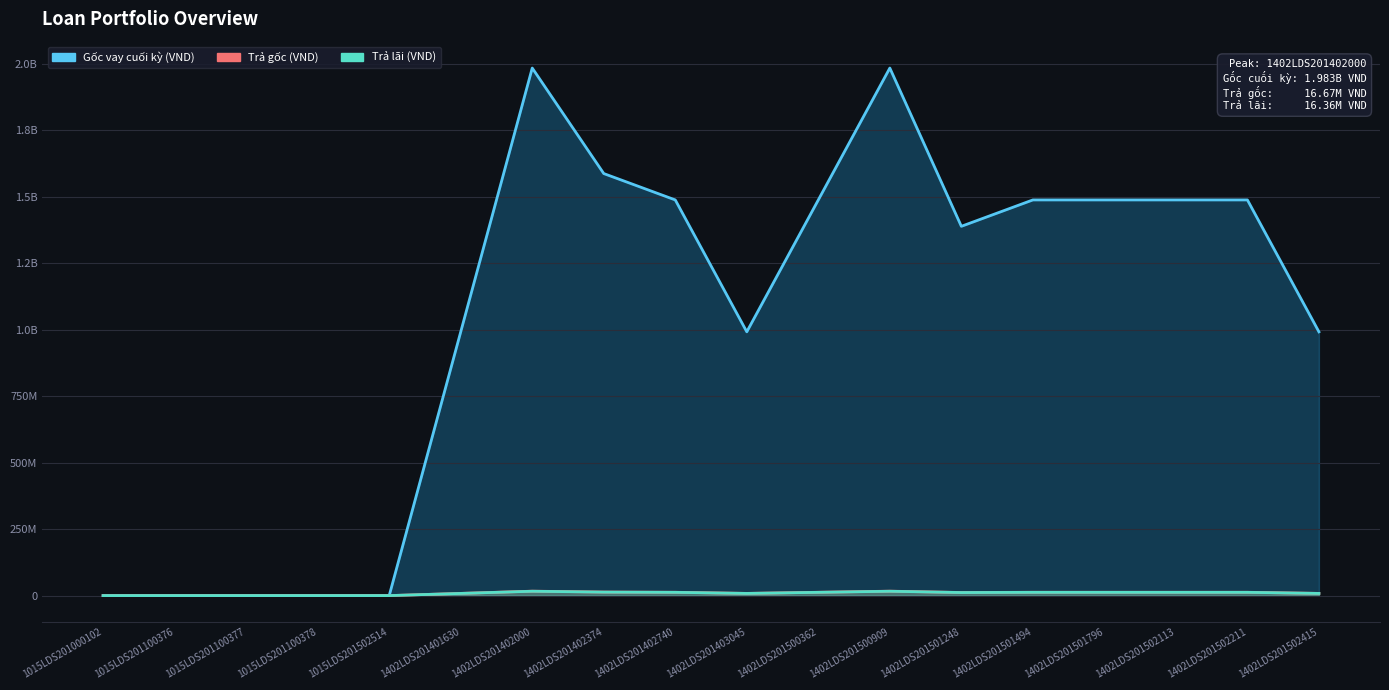

Rank the categories by Trả lãi (VND) value from lowest to highest.

1015LDS201000102, 1015LDS201100376, 1015LDS201100377, 1015LDS201100378, 1015LDS201502514, 1402LDS201401630, 1402LDS201403045, 1402LDS201502415, 1402LDS201501248, 1402LDS201402740, 1402LDS201500362, 1402LDS201501494, 1402LDS201501796, 1402LDS201502113, 1402LDS201502211, 1402LDS201402374, 1402LDS201402000, 1402LDS201500909